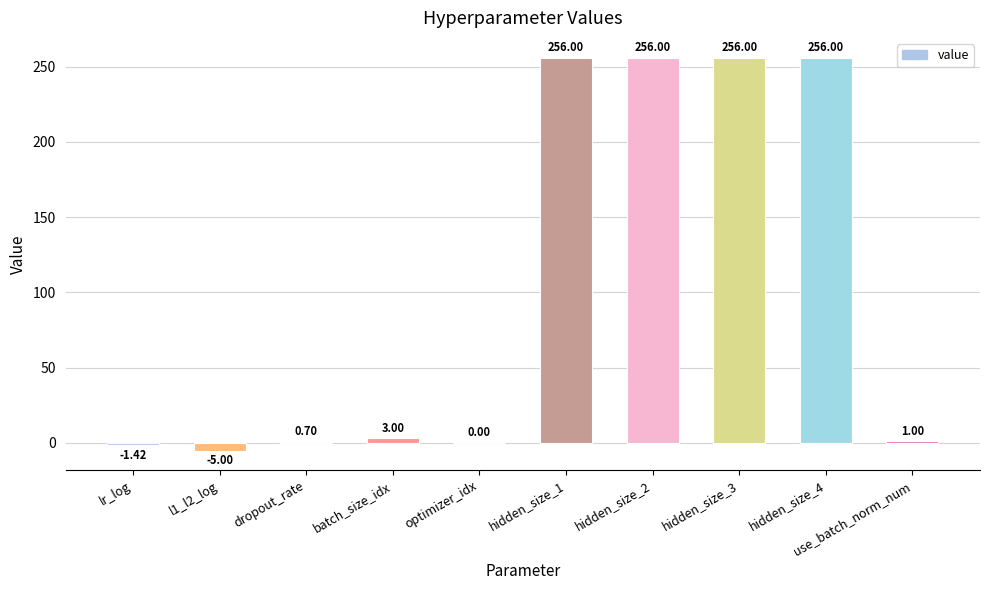

What is the maximum value shown in the chart?

256.0